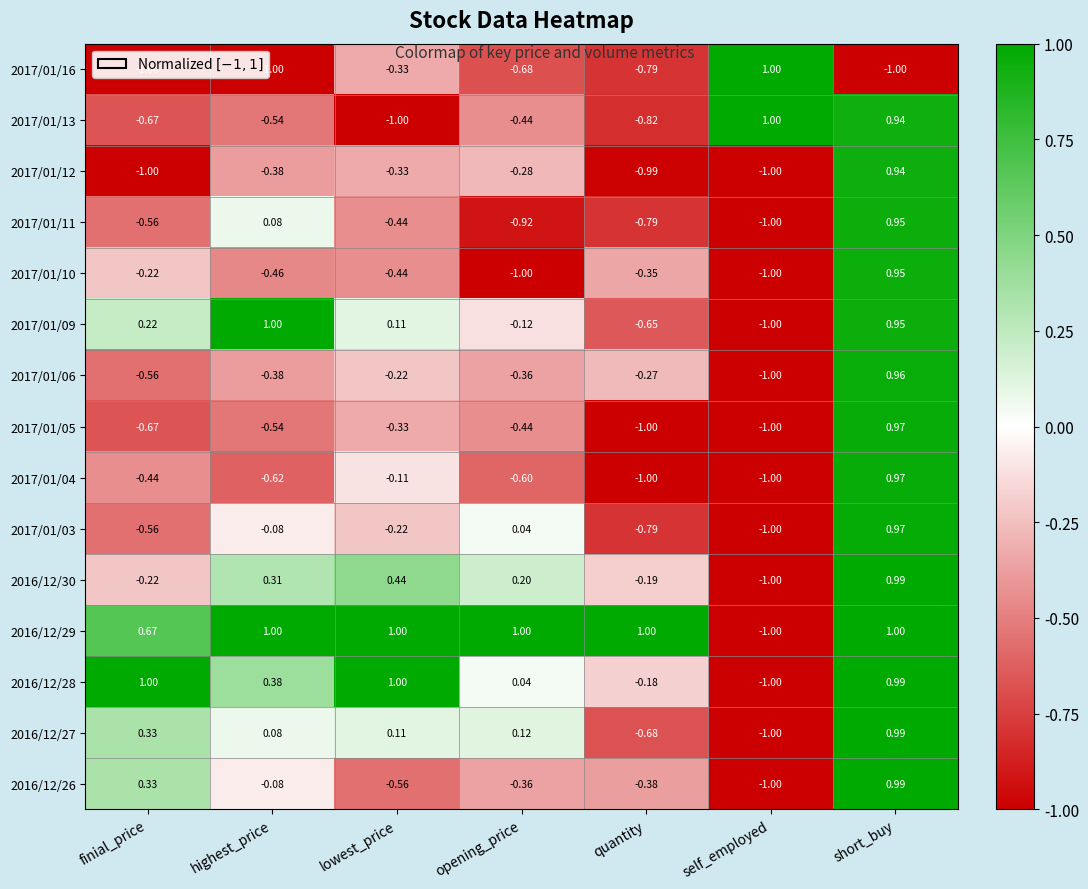

At which label does 2017/01/12 first exceed 0?

short_buy